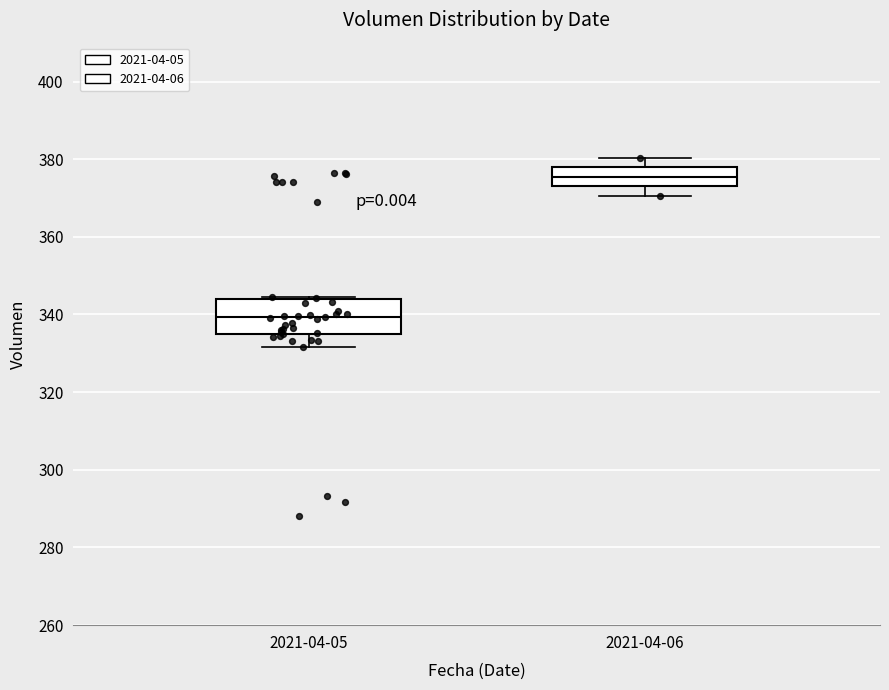

Which box's median line is the highest?

2021-04-06